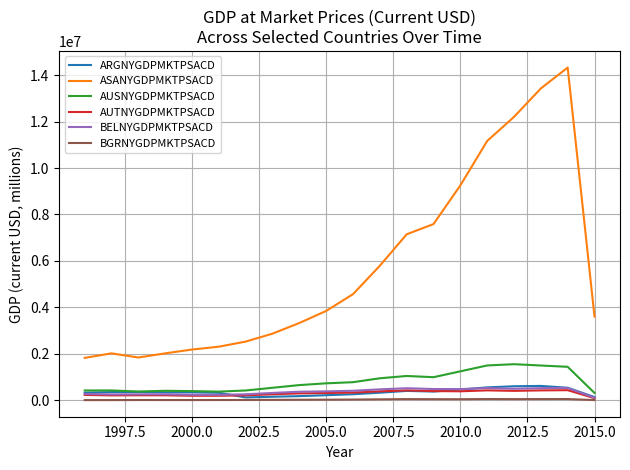

Which series has the largest total across all categories?

ASANYGDPMKTPSACD